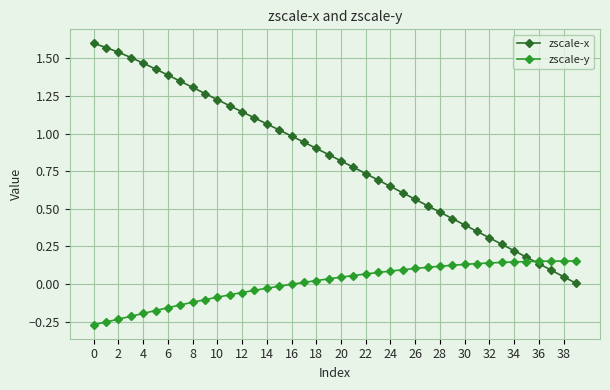

Which series has the largest total across all categories?

zscale-x